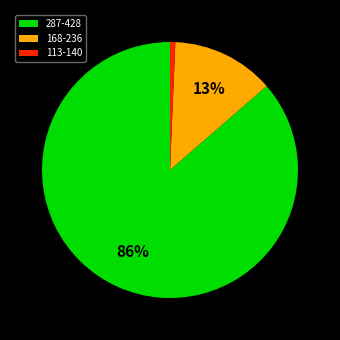

Rank the categories by value from lowest to highest.

113-140, 168-236, 287-428